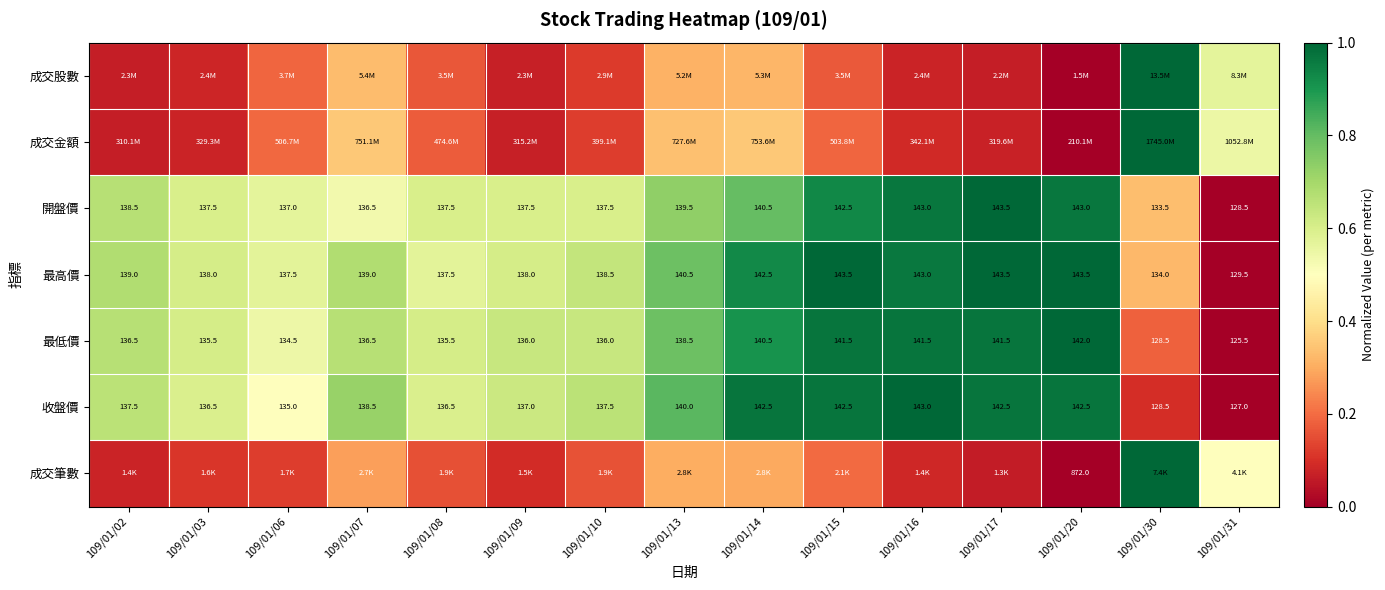

True or false: 收盤價 has a value of 0.7 at 109/01/02.

True